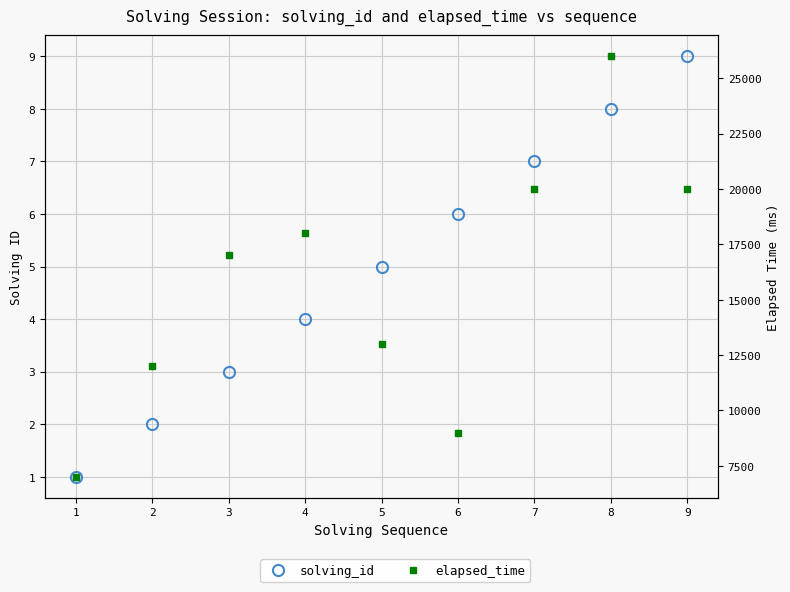

Which has a higher value, 9 or 5?

9